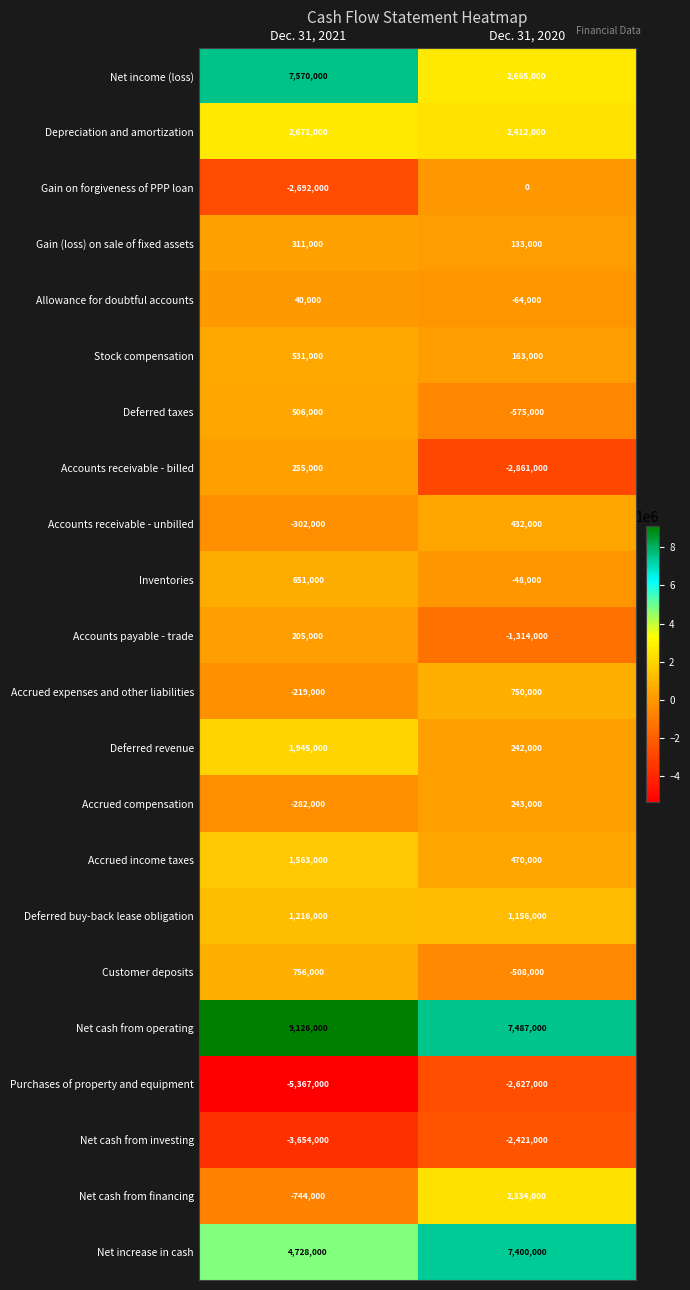

Which label corresponds to the largest value in the chart?

Dec. 31, 2021